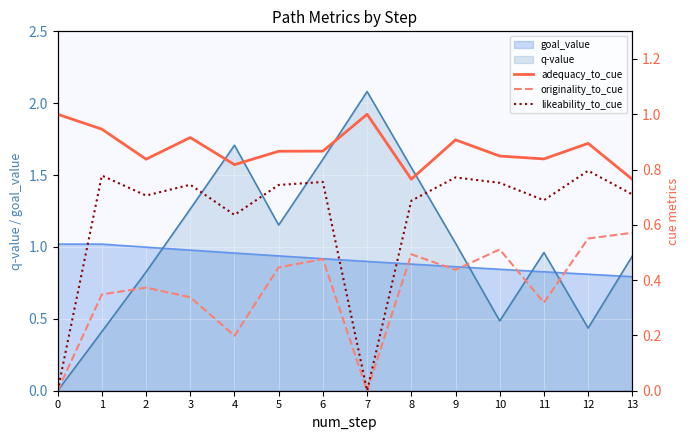

What is the difference between the maximum and second lowest values in the originality_to_cue series?

0.6